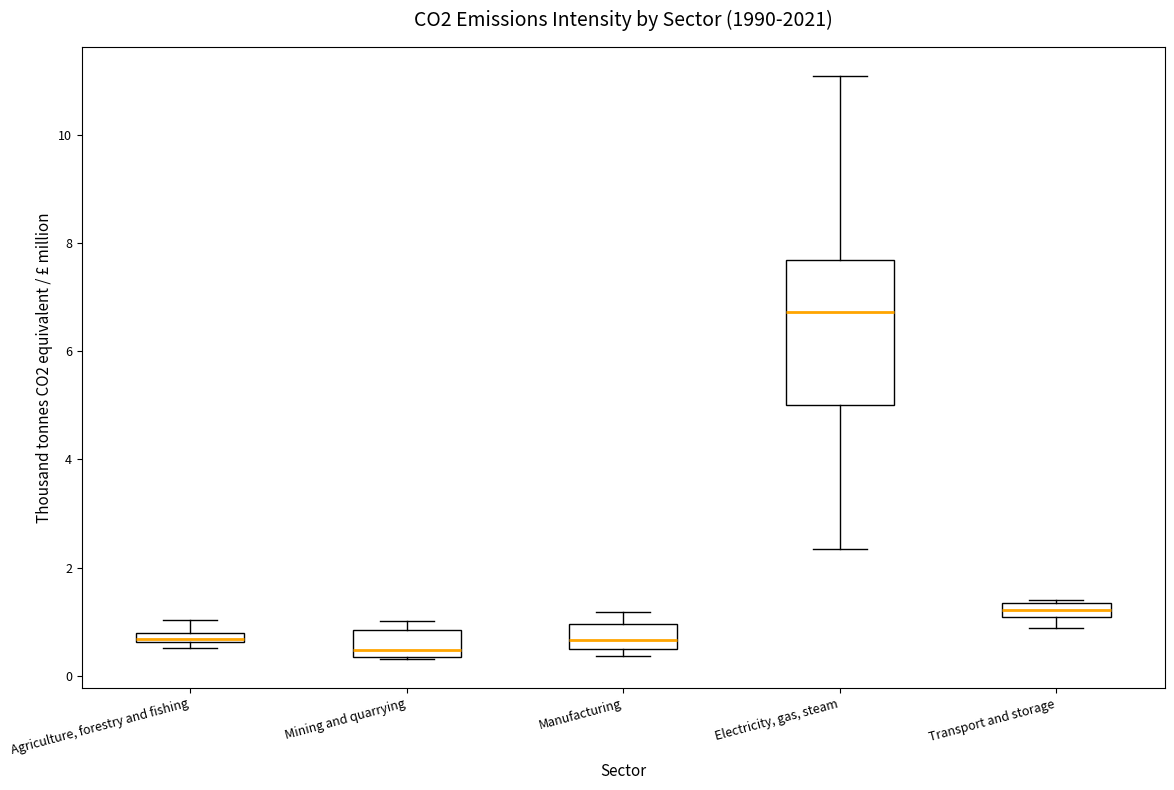

Which box is the tallest, from its lower edge to its upper edge?

Electricity, gas, steam